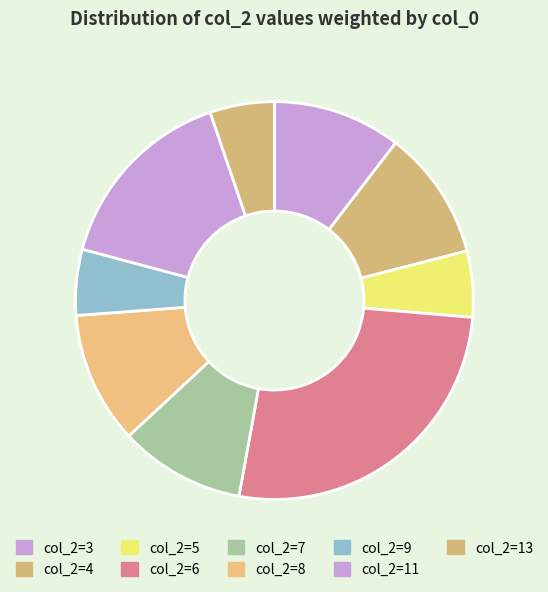

How many segments does this pie chart have?

9